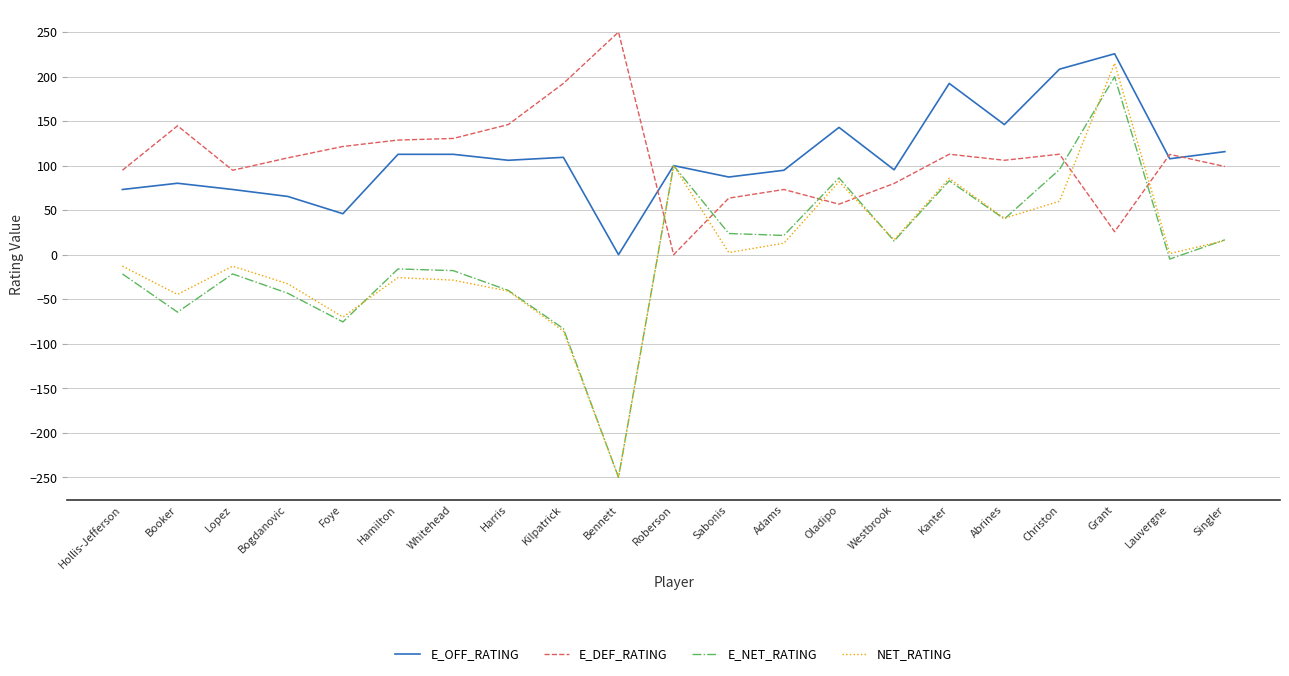

What value does the NET_RATING series have at Kanter?

85.7